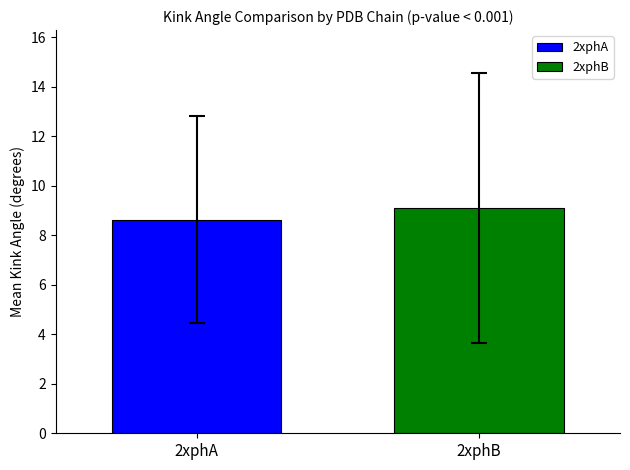

Which series has the largest range (max minus min)?

2xphA